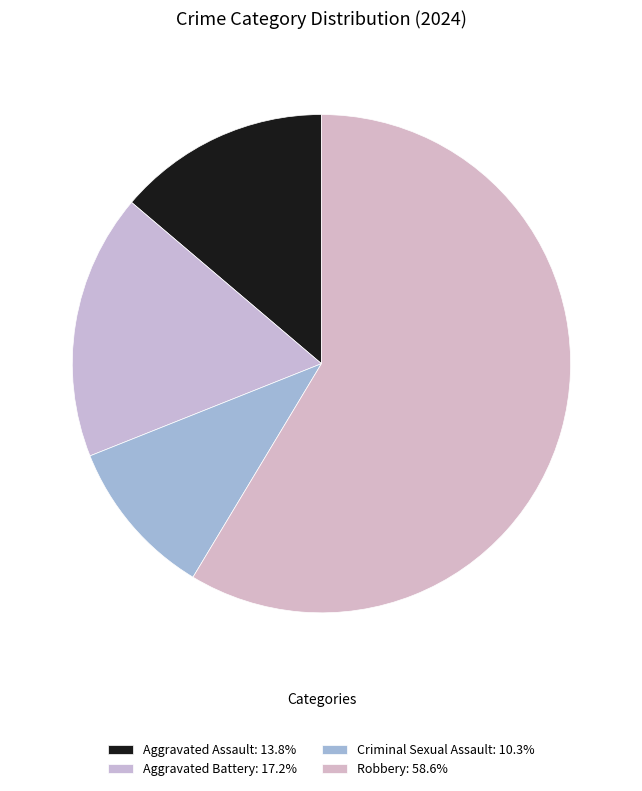

Does any single category account for the majority?

Yes